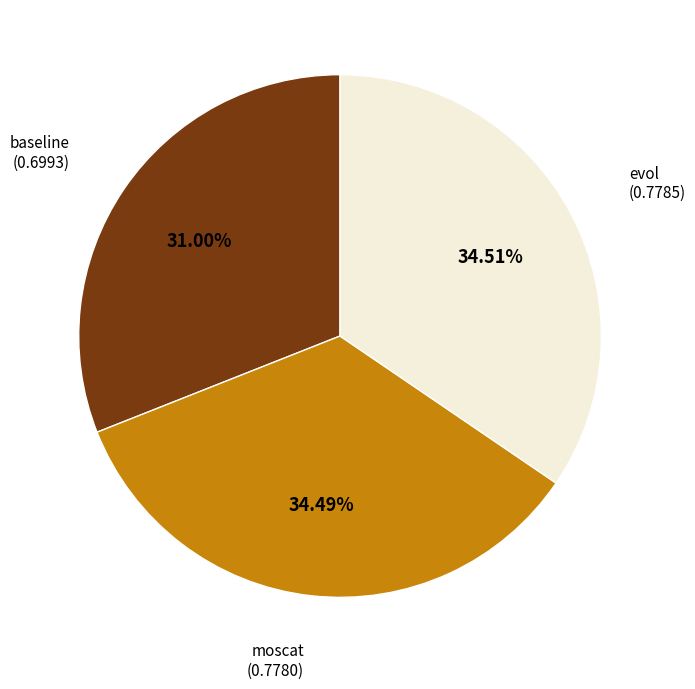

Is there a majority slice in this chart?

No